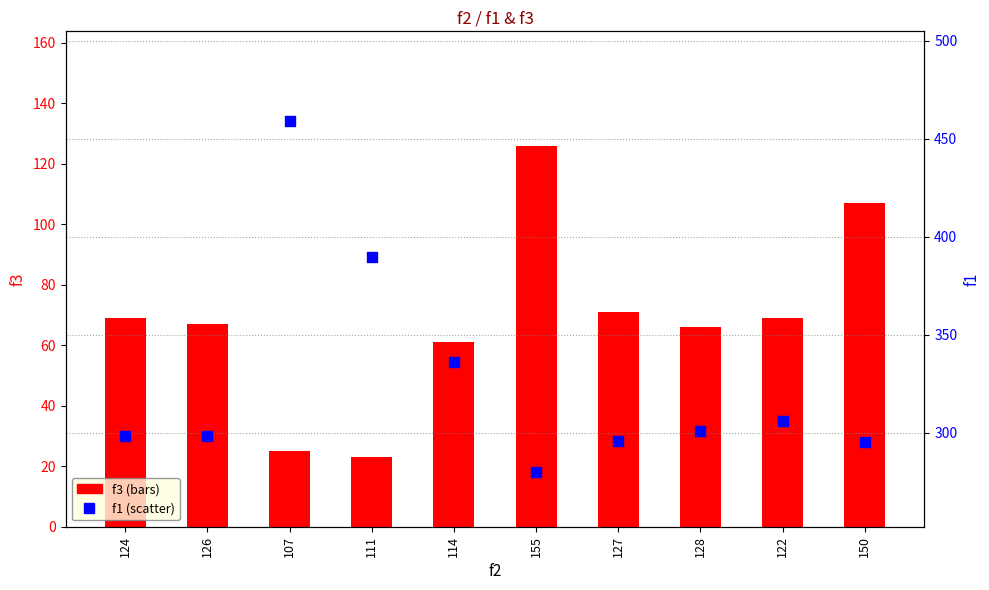

At how many categories does at least one series exceed 192?

10